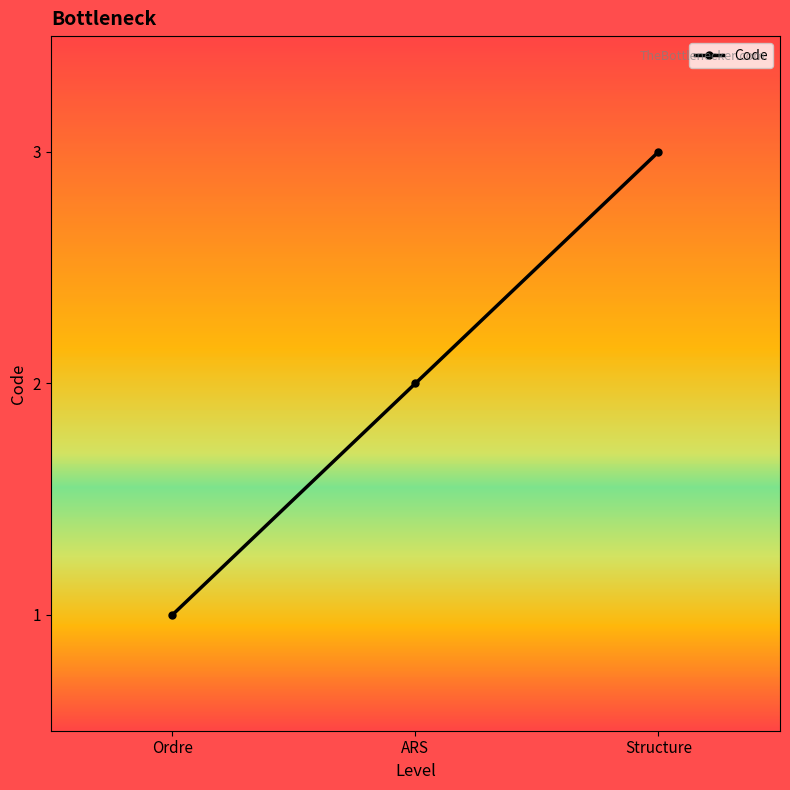

What is the difference between the maximum and minimum values?

2